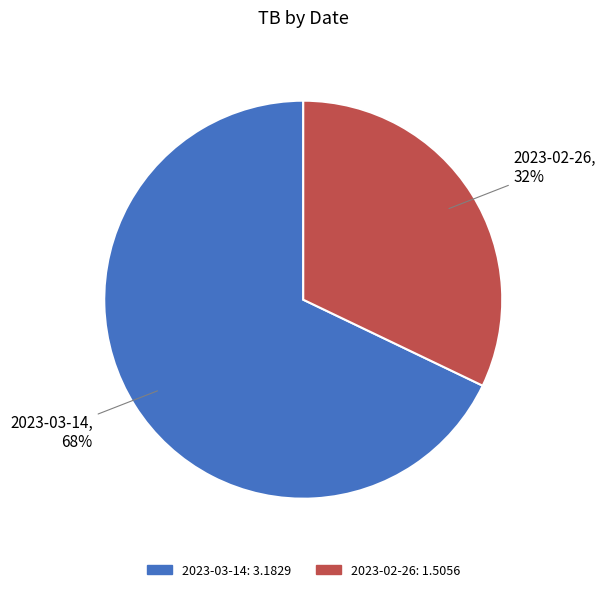

Which slice represents more than half of the pie?

2023-03-14